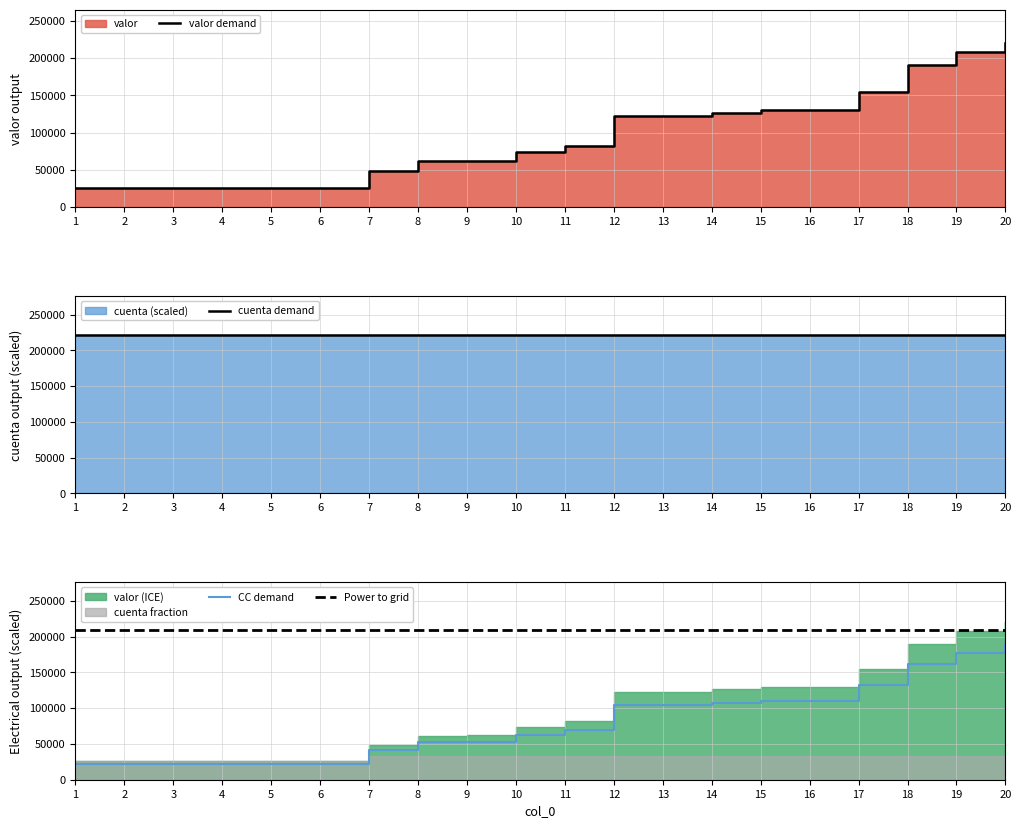

What is the smallest value displayed?

22134.8